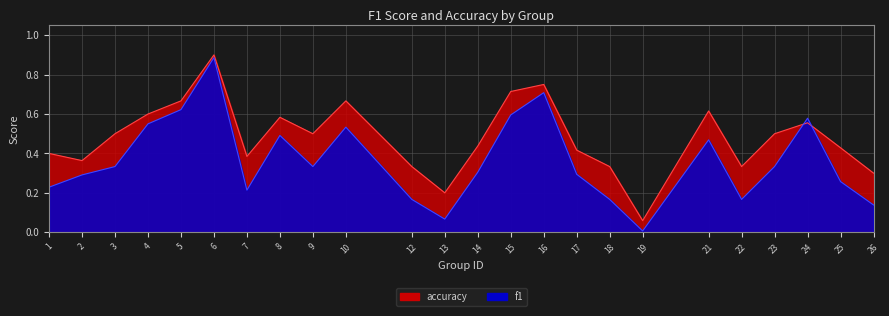

What is the total value across all series at 4?

1.1